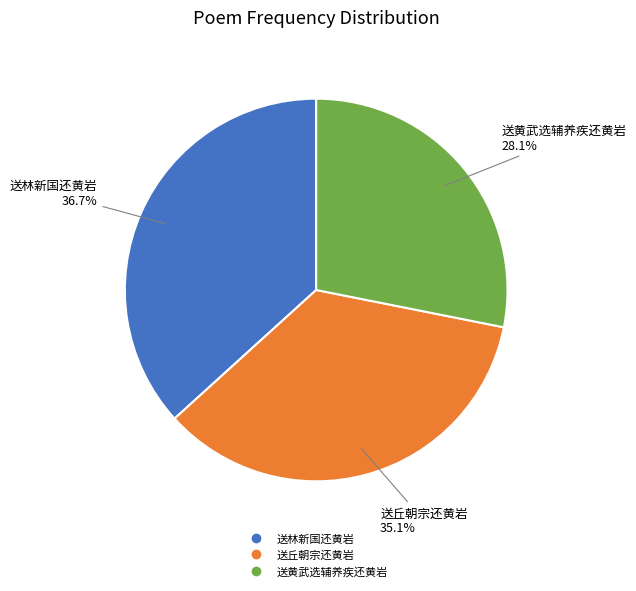

To the nearest percent, what percentage of the pie is 送林新国还黄岩?

37%